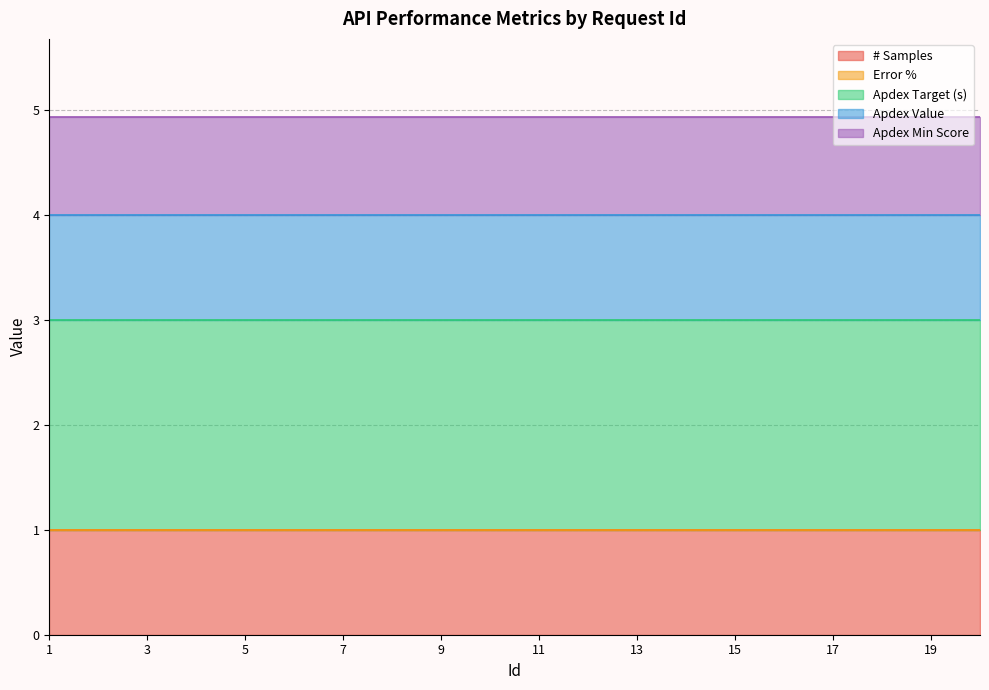

Between 3 and 8, which series saw the biggest shift?

# Samples